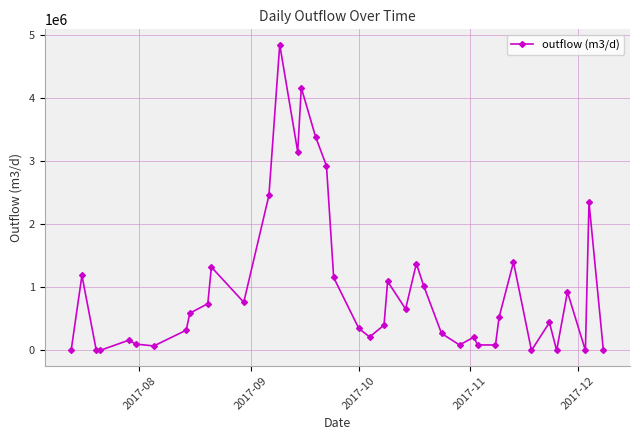

Is this an area chart (filled region under the line)?

No